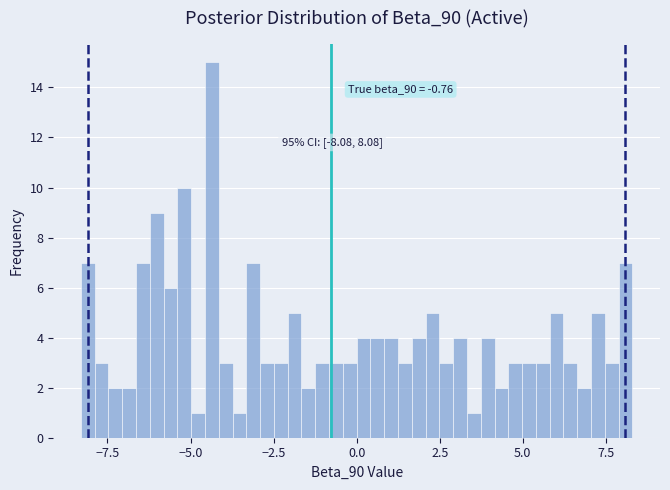

Around what value on the x-axis is the tallest bar? Give the approximate position of its centre, as read against the axis.

-4.5